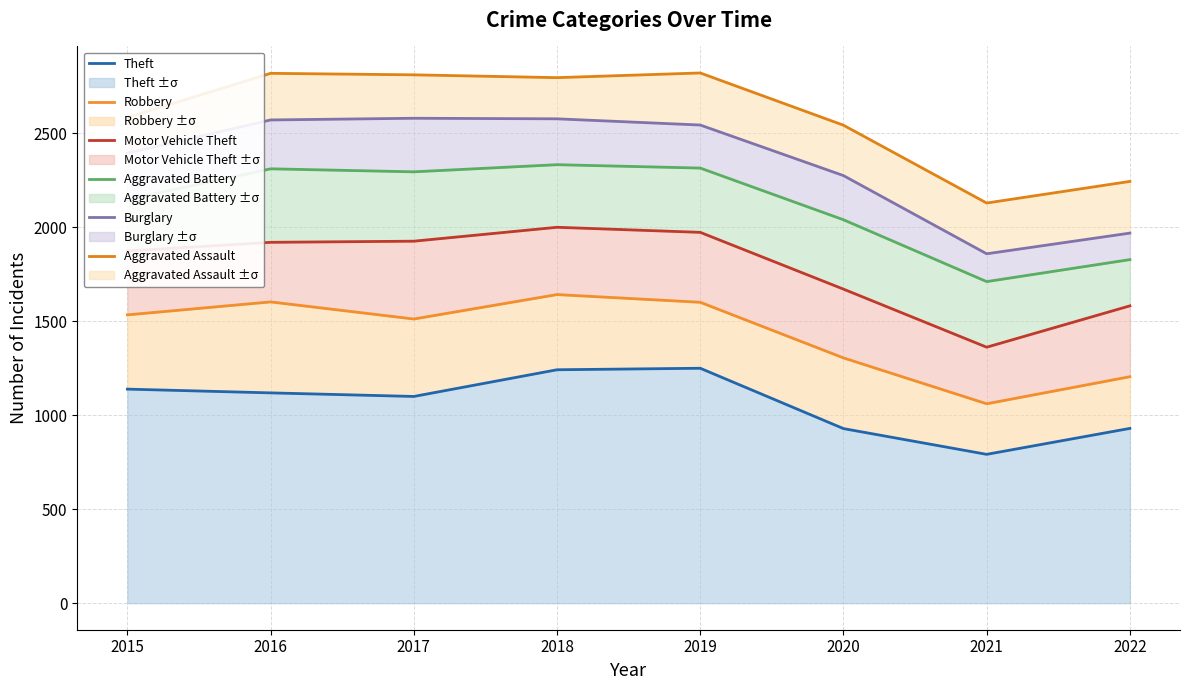

True or false: Motor Vehicle Theft and Robbery intersect in this chart.

False